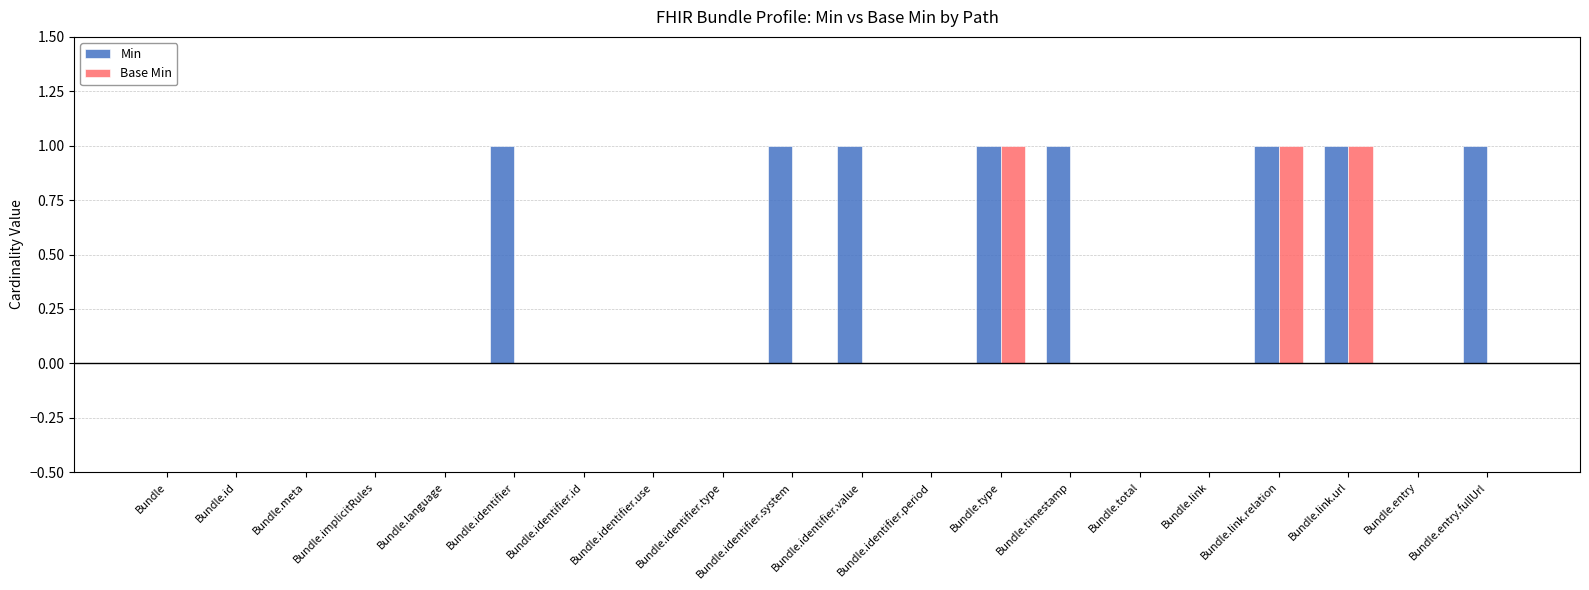

What are all the series names shown in the legend?

Min, Base Min